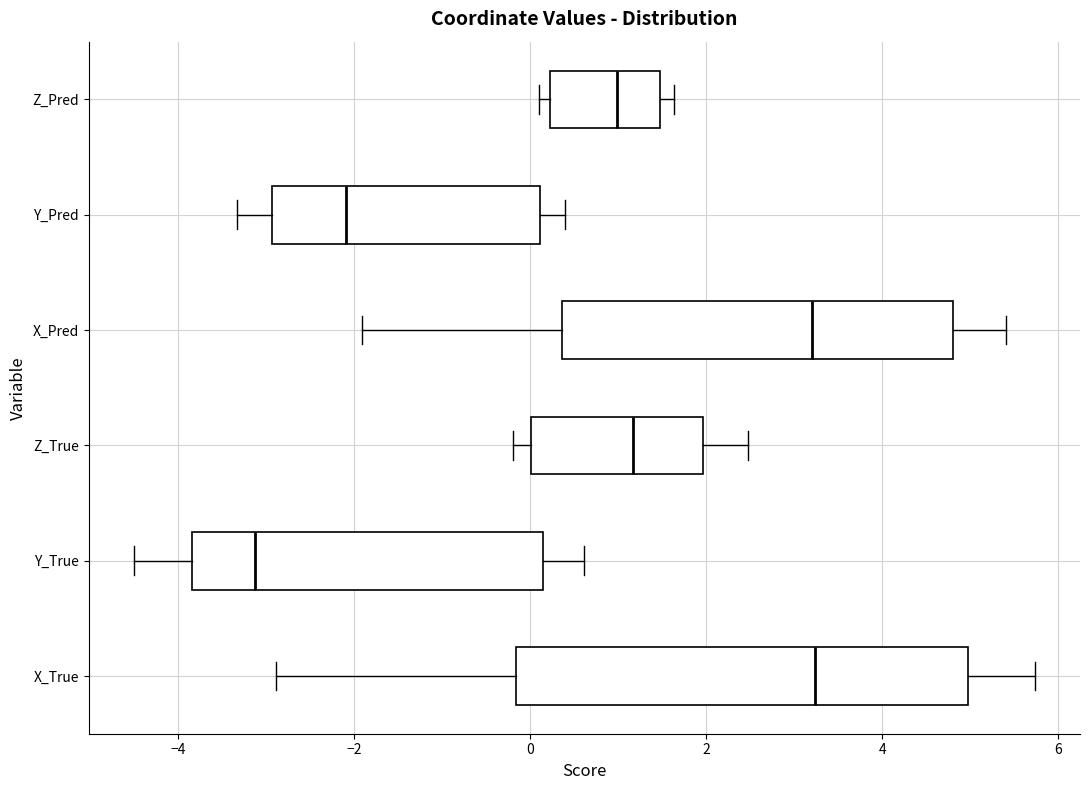

Where is the right edge of the box for Z_Pred on the x-axis? The values are not printed on the chart, so give them approximately, as read against the axis.

1.4